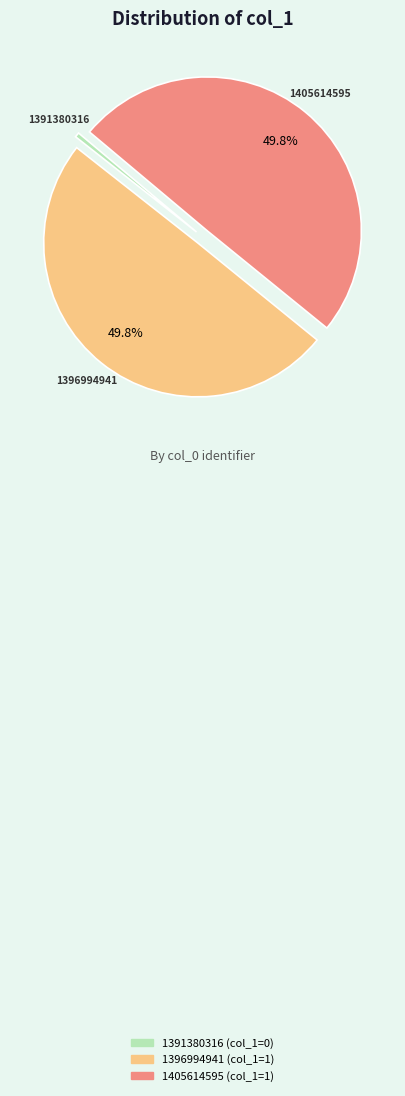

Count the number of slices in the pie.

3